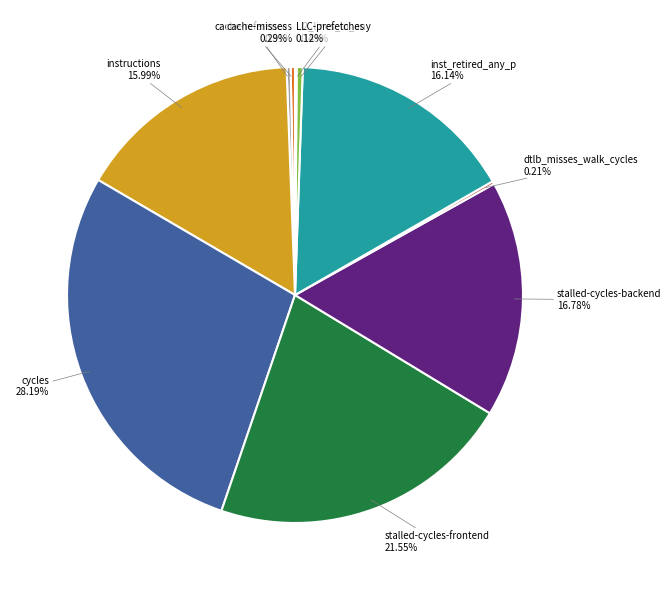

Is there any slice that represents more than half of the pie?

No